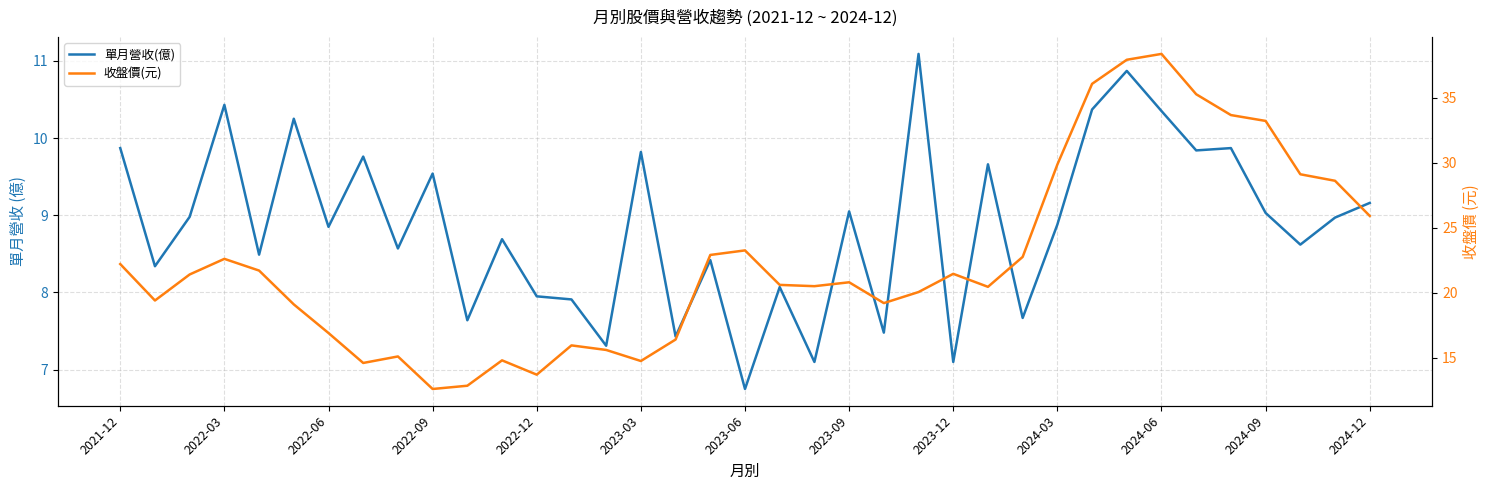

How many series are shown in this chart?

2